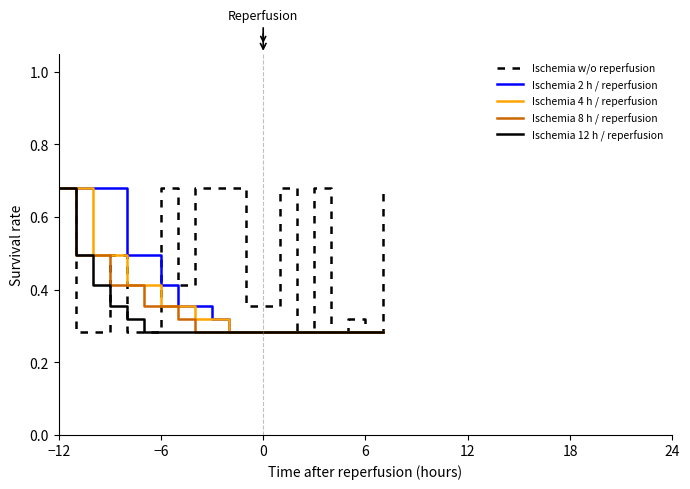

True or false: Ischemia w/o reperfusion has more than 2 points higher than both neighbors.

True